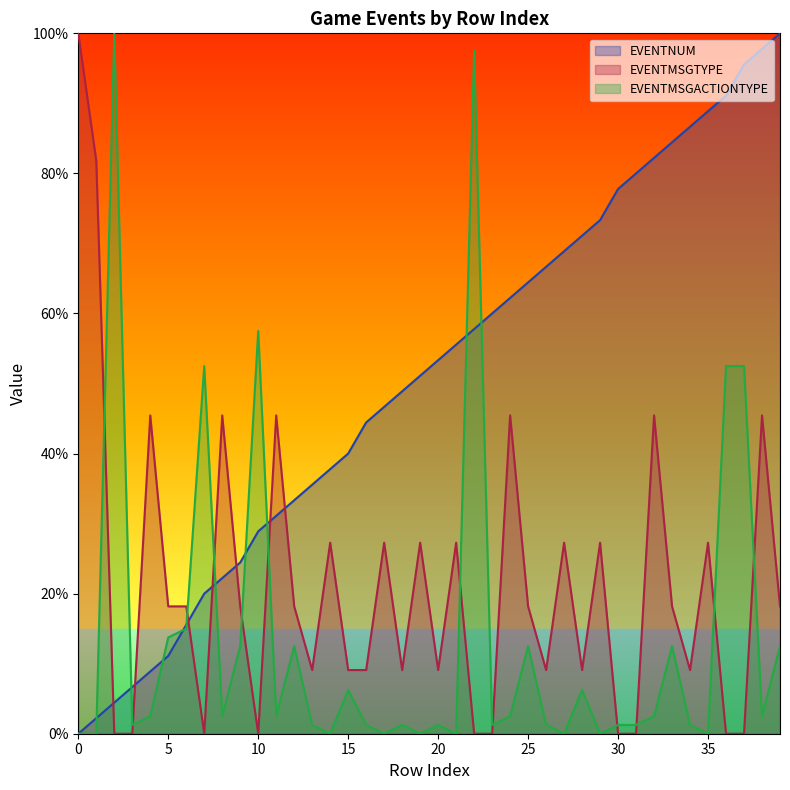

What is the sum of all EVENTMSGTYPE values?

845.5